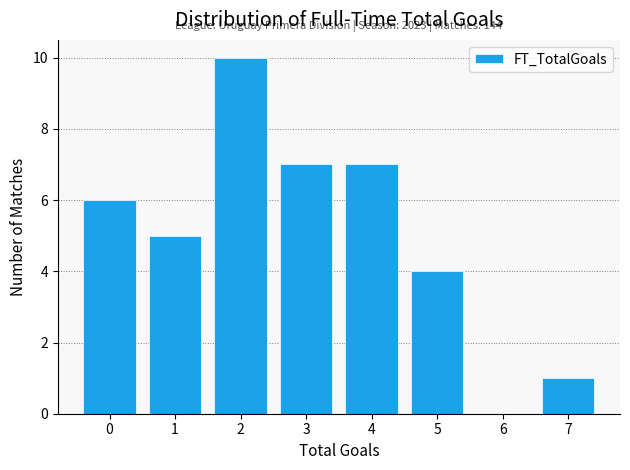

Reading left to right, extract all data points from this chart.

0=6	1=5	2=10	3=7	4=7	5=4	6=0	7=1